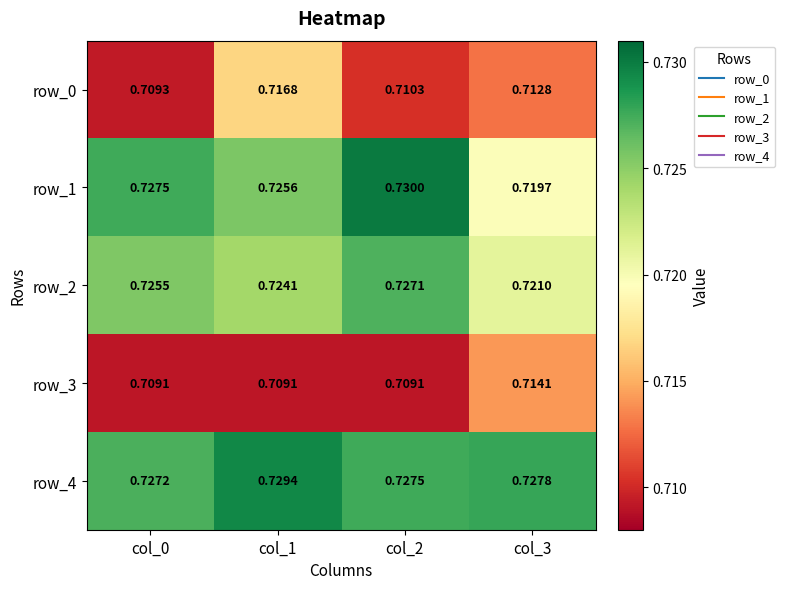

At how many categories does at least one series exceed 0?

4